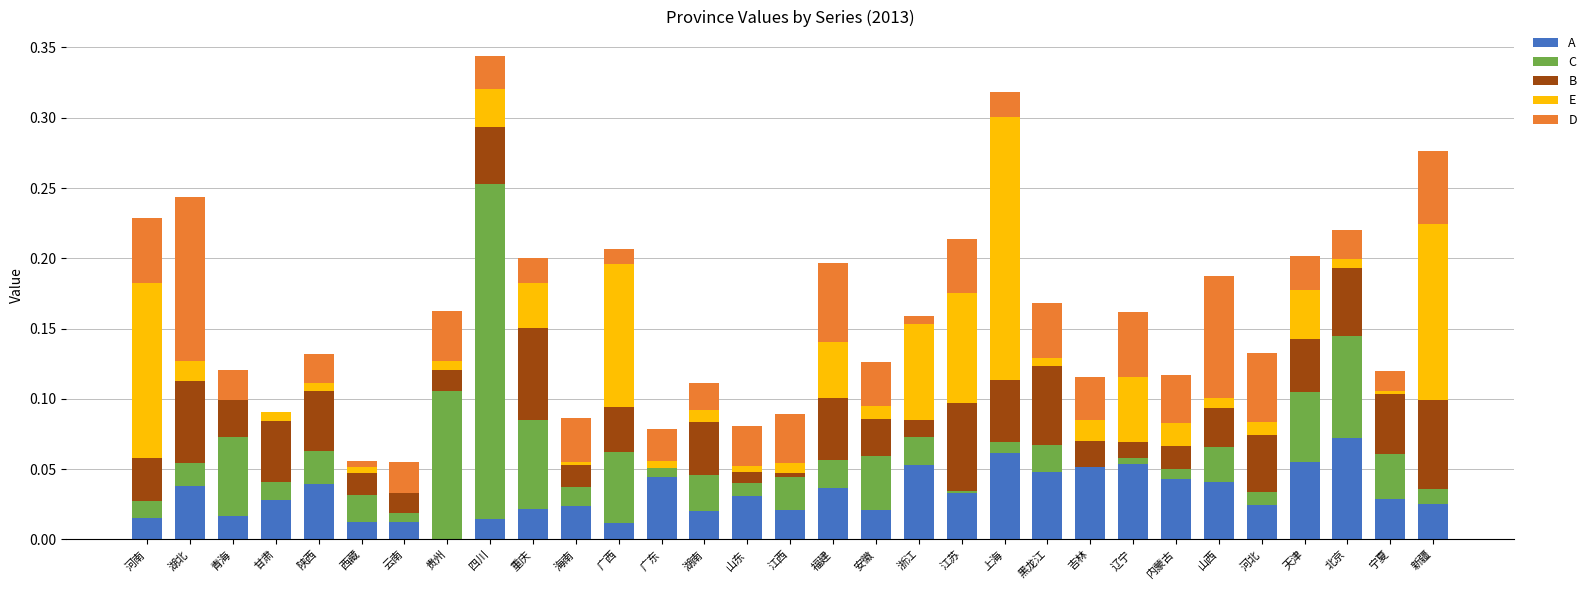

At which label does A reach its peak?

北京